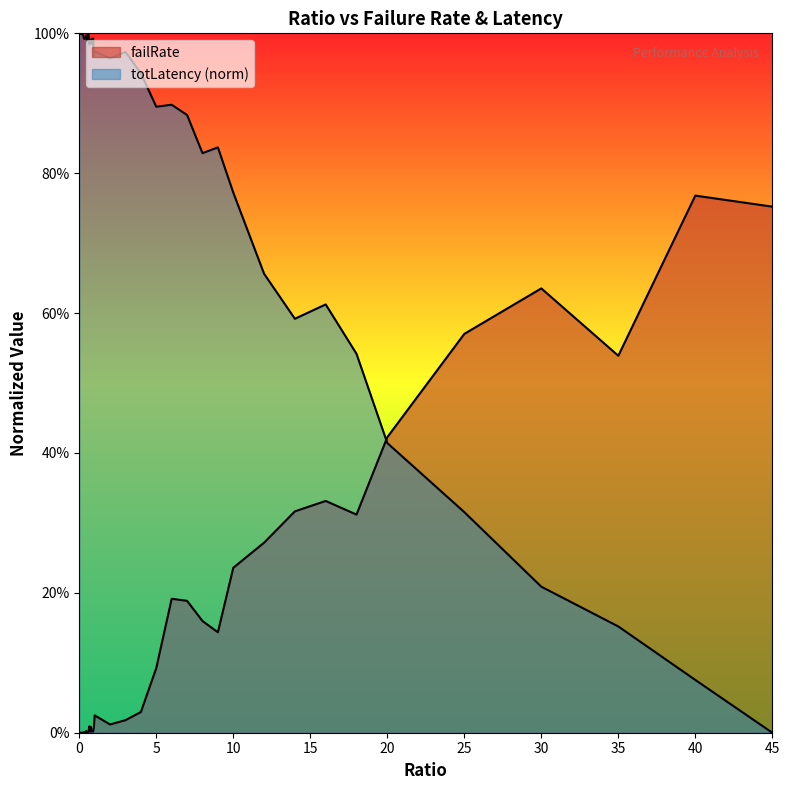

Reading right to left, what are all the values shown in this chart?

failRate: 45=0.8	40=0.8	35=0.5	30=0.6	25=0.6	20=0.4	18=0.3	16=0.3	14=0.3	12=0.3	10=0.2	9=0.1	8=0.2	7=0.2	6=0.2	5=0.1	4=0.0	3=0.0	2=0.0	1=0.0	0.95=0.0	0.9=0.0	0.85=0.0	0.8=0.0	0.75=0.0	0.7=0.0	0.65=0.0	0.6=0.0	0.55=0.0	0.5=0.0	0.45=0.0	0.4=0.0	0.35=0.0	0.3=0.0	0.25=0.0	0.2=0.0	0.15=0.0	0.1=0.0	0.05=0.0	0=0.0
totLatency_norm: 45=0.0	40=0.1	35=0.2	30=0.2	25=0.3	20=0.4	18=0.5	16=0.6	14=0.6	12=0.7	10=0.8	9=0.8	8=0.8	7=0.9	6=0.9	5=0.9	4=0.9	3=1.0	2=1.0	1=1.0	0.95=1.0	0.9=1.0	0.85=1.0	0.8=1.0	0.75=1.0	0.7=1.0	0.65=1.0	0.6=1.0	0.55=1.0	0.5=1.0	0.45=1.0	0.4=1.0	0.35=1.0	0.3=1.0	0.25=1.0	0.2=1.0	0.15=1.0	0.1=1.0	0.05=1.0	0=1.0